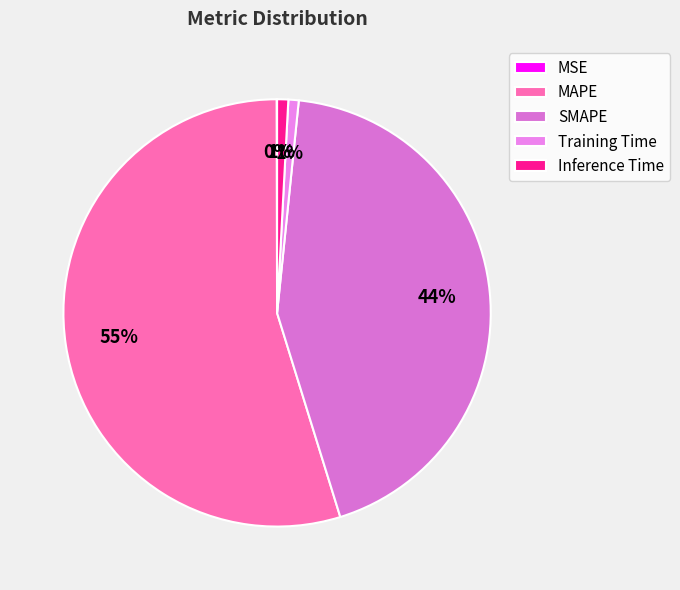

True or false: MAPE accounts for 55% of the total.

True